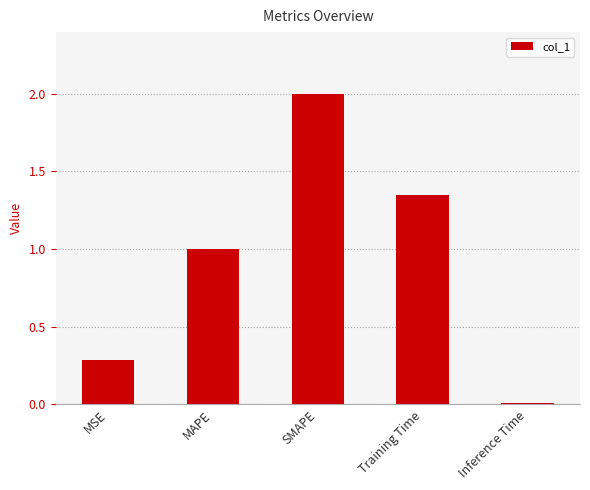

Rank the categories by value from highest to lowest.

SMAPE, Training Time, MAPE, MSE, Inference Time